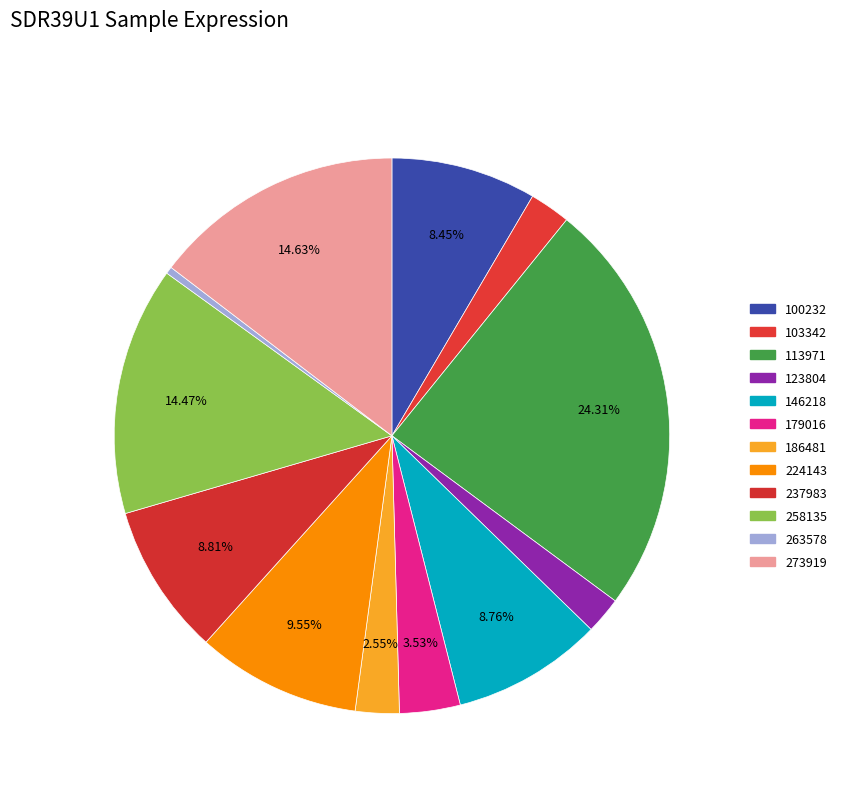

To the nearest percent, what is the average slice percentage?

8%